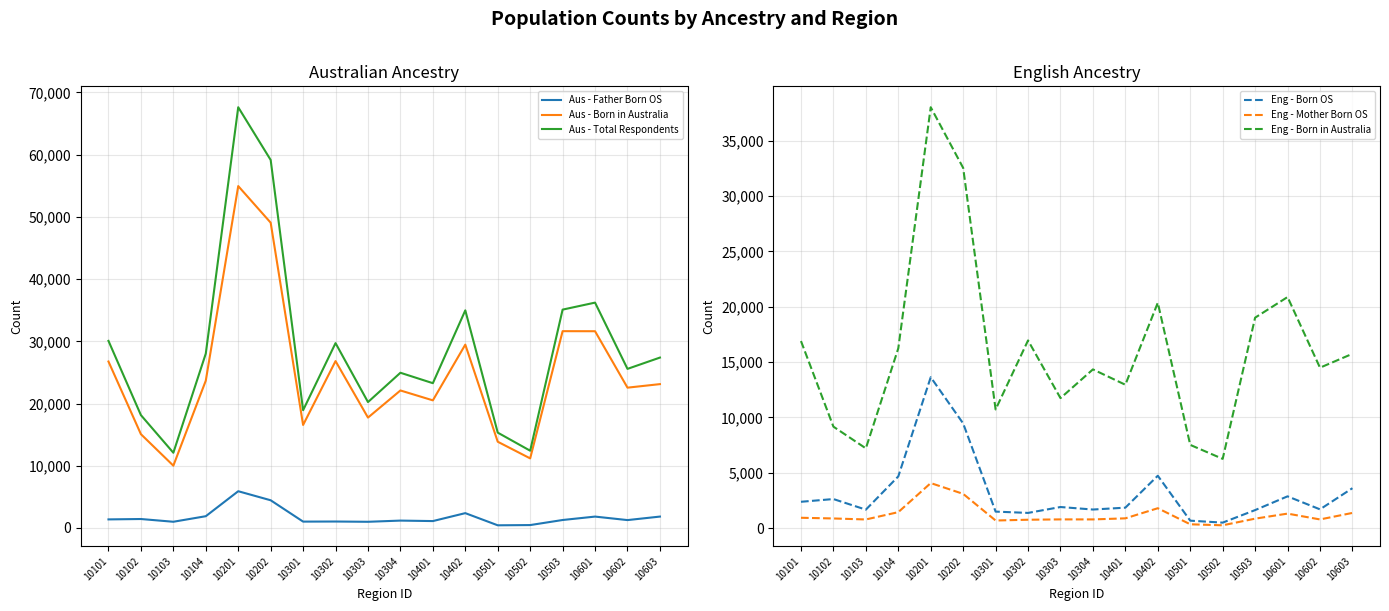

Where is the first local minimum for Eng - Mother Born OS?

10103